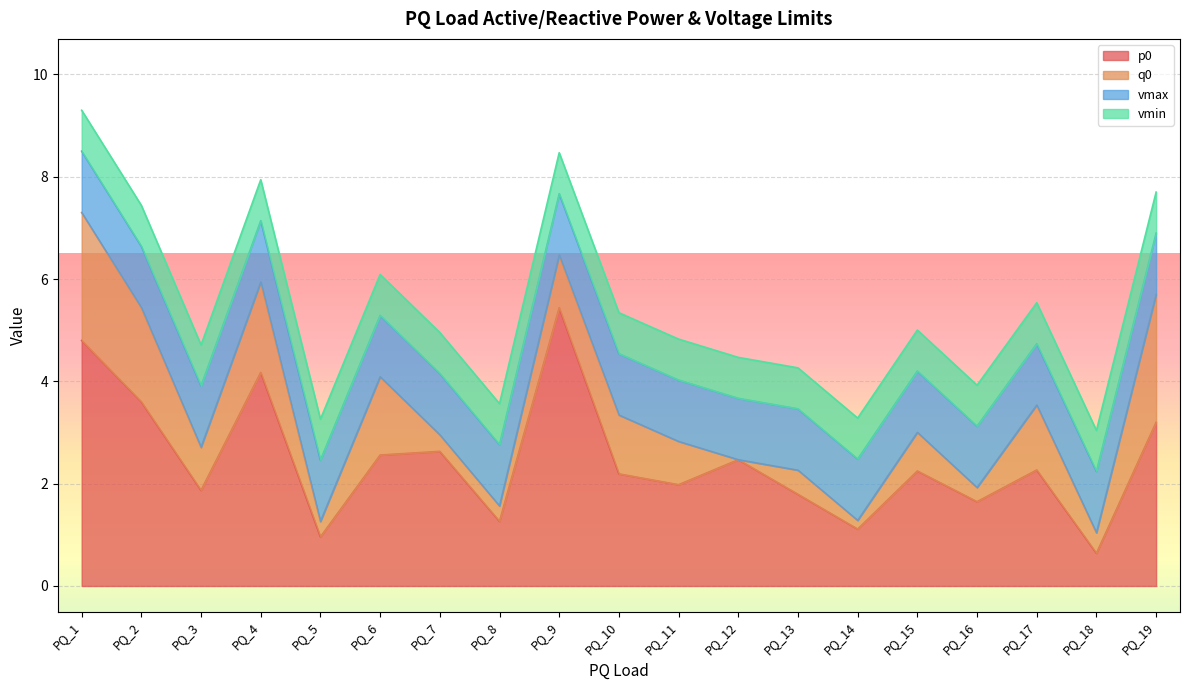

What is the difference between the highest and lowest values at PQ_7?

2.3